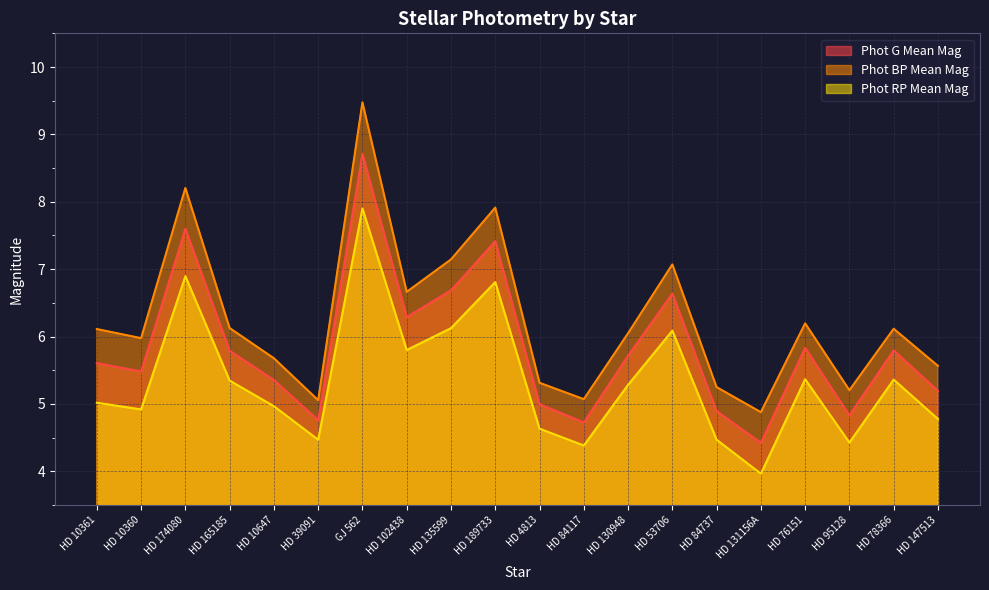

Reading right to left, transcribe all the data shown in this chart.

Phot G Mean Mag: HD 147513=5.2	HD 78366=5.8	HD 95128=4.8	HD 76151=5.8	HD 131156A=4.4	HD 84737=4.9	HD 53706=6.6	HD 130948=5.7	HD 84117=4.7	HD 4813=5.0	HD 189733=7.4	HD 135599=6.7	HD 102438=6.3	GJ 562=8.7	HD 39091=4.8	HD 10647=5.4	HD 165185=5.8	HD 174080=7.6	HD 10360=5.5	HD 10361=5.6
Phot BP Mean Mag: HD 147513=5.6	HD 78366=6.1	HD 95128=5.2	HD 76151=6.2	HD 131156A=4.9	HD 84737=5.2	HD 53706=7.1	HD 130948=6.0	HD 84117=5.1	HD 4813=5.3	HD 189733=7.9	HD 135599=7.1	HD 102438=6.7	GJ 562=9.5	HD 39091=5.1	HD 10647=5.7	HD 165185=6.1	HD 174080=8.2	HD 10360=6.0	HD 10361=6.1
Phot RP Mean Mag: HD 147513=4.8	HD 78366=5.4	HD 95128=4.4	HD 76151=5.4	HD 131156A=4.0	HD 84737=4.5	HD 53706=6.1	HD 130948=5.3	HD 84117=4.4	HD 4813=4.6	HD 189733=6.8	HD 135599=6.1	HD 102438=5.8	GJ 562=7.9	HD 39091=4.5	HD 10647=5.0	HD 165185=5.3	HD 174080=6.9	HD 10360=4.9	HD 10361=5.0